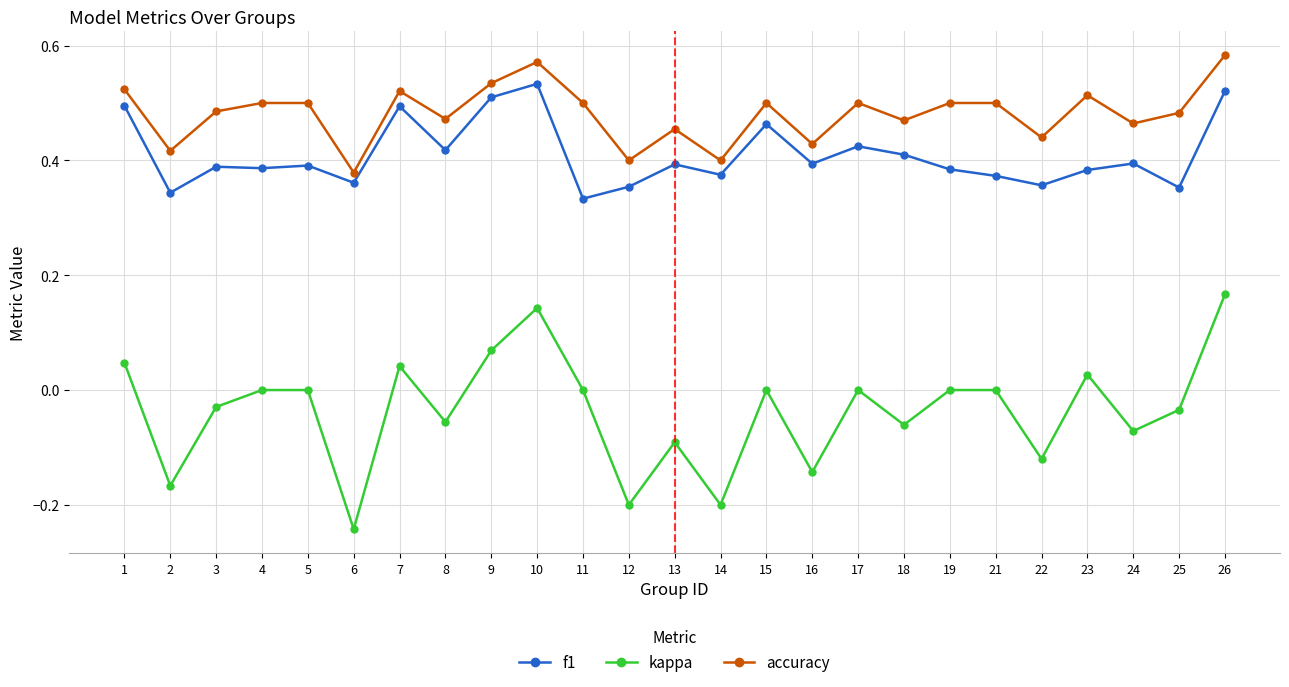

The value of kappa at 19 is 0.0. True or false?

True